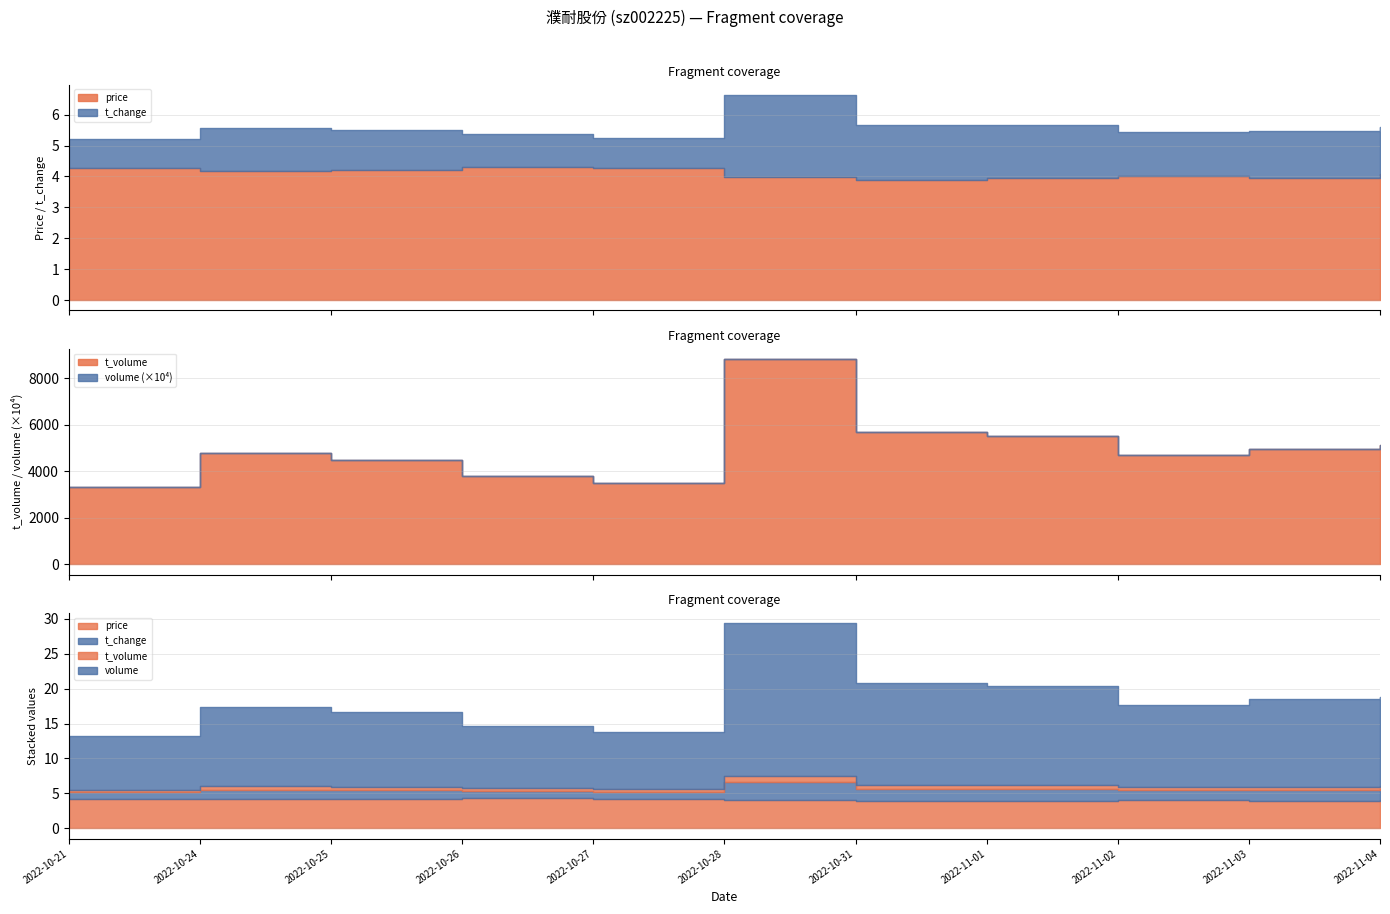

Between 2022-10-28 and 2022-11-03, which series saw the biggest shift?

volume